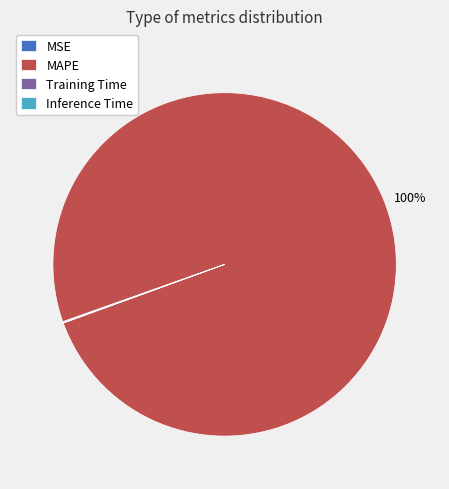

What is the largest slice in the pie chart?

MAPE